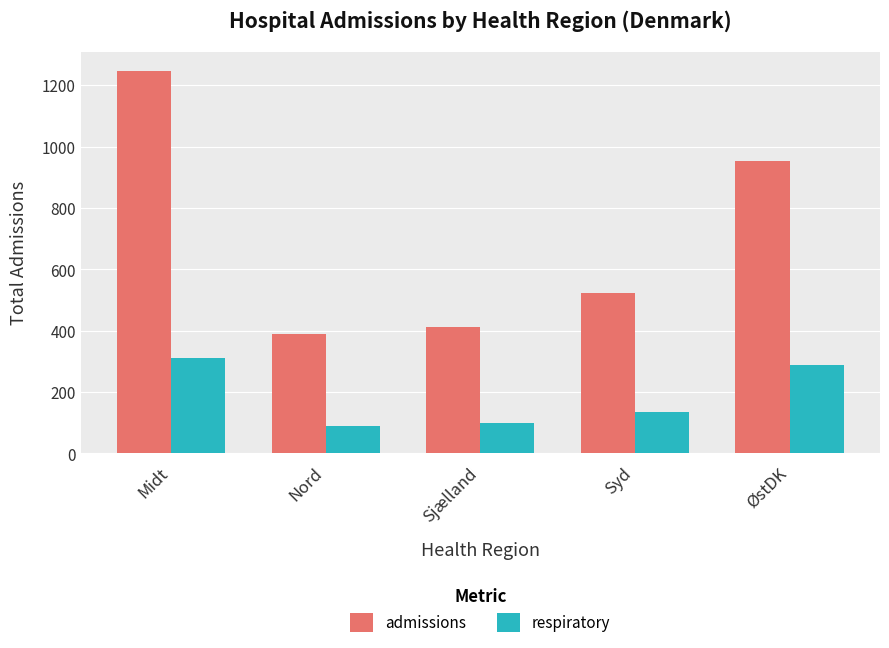

What is the spread (max minus min) of values at Midt?

935